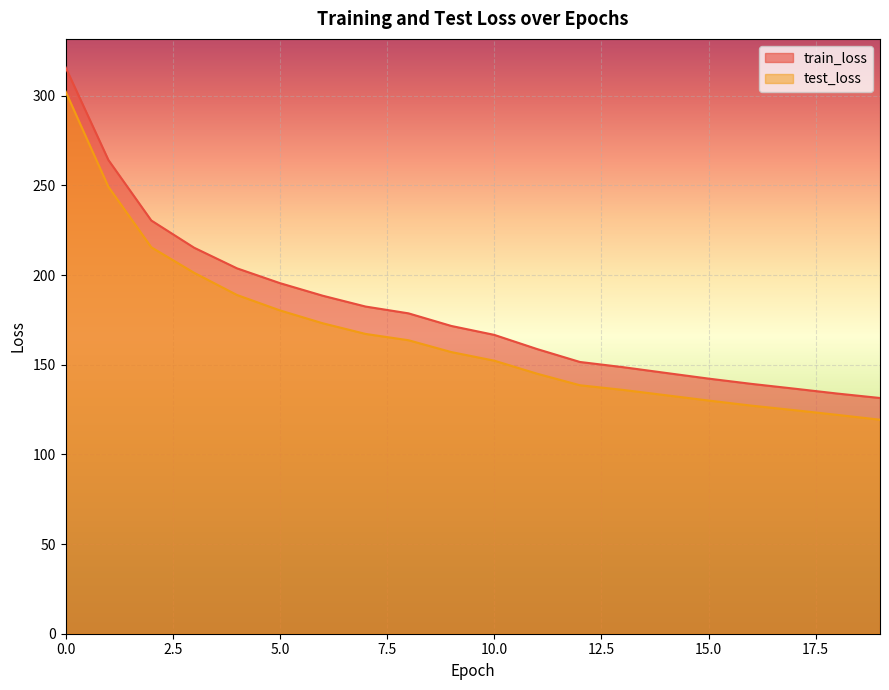

Which series has the largest range (max minus min)?

train_loss